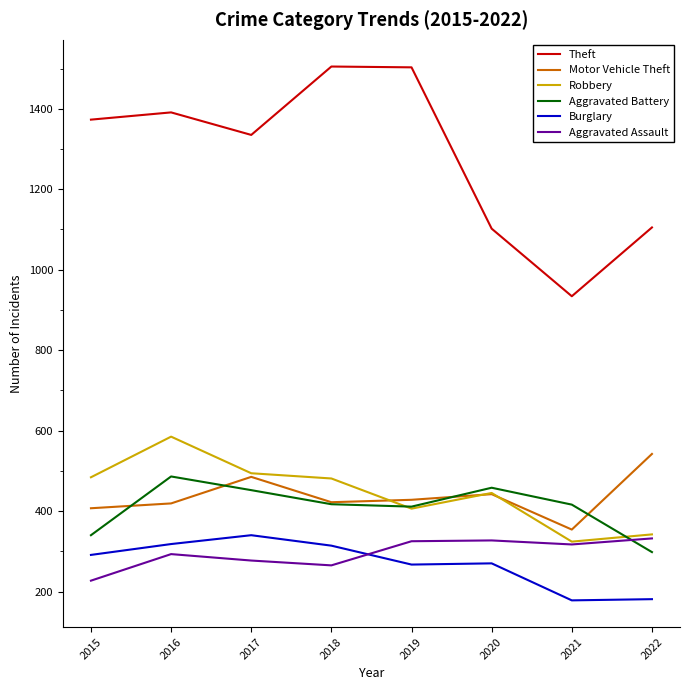

At which label is Burglary closest to 259?

2019